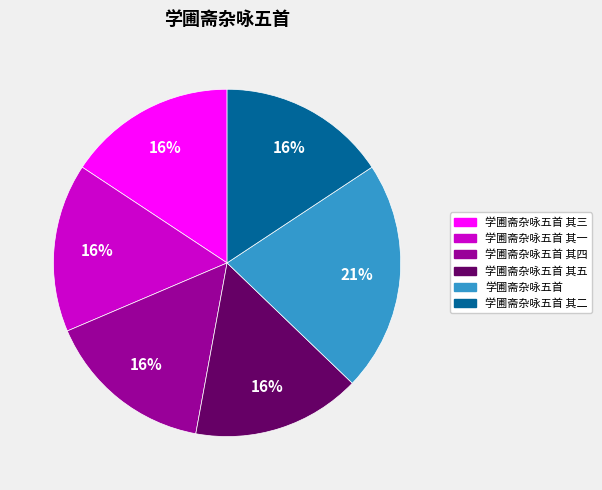

To the nearest percent, what is the average slice percentage?

17%